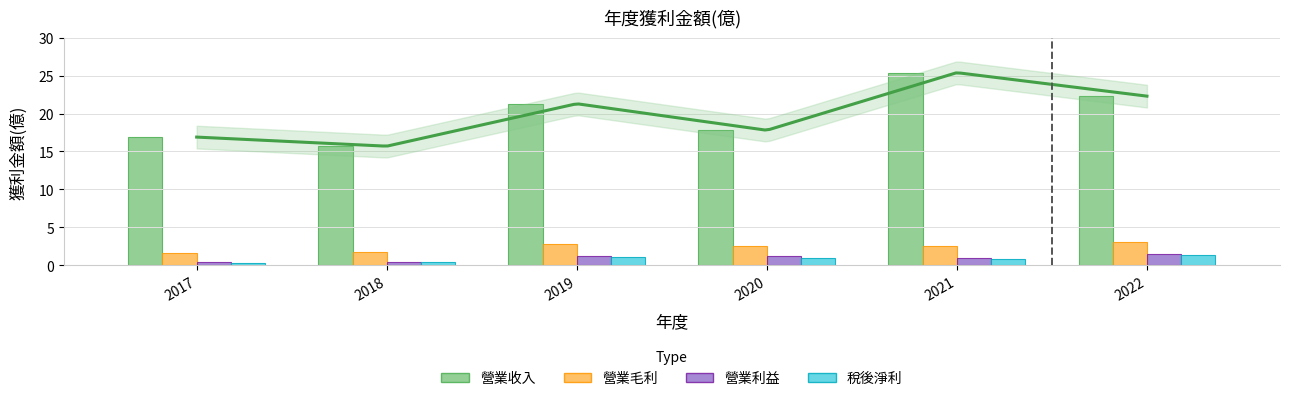

What is the difference between the maximum and minimum values in the 營業收入 series?

9.7